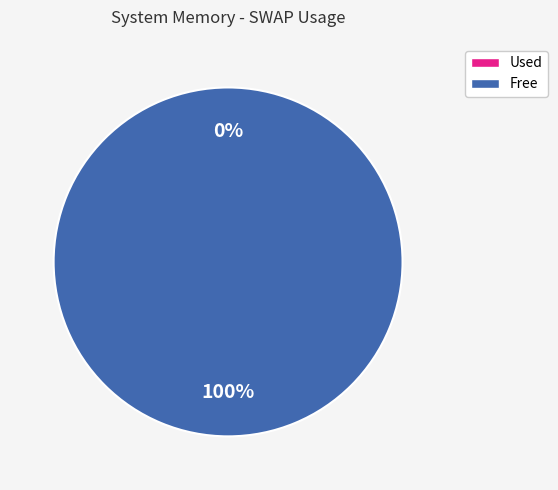

What is the largest slice in the pie chart?

swap.free.KB